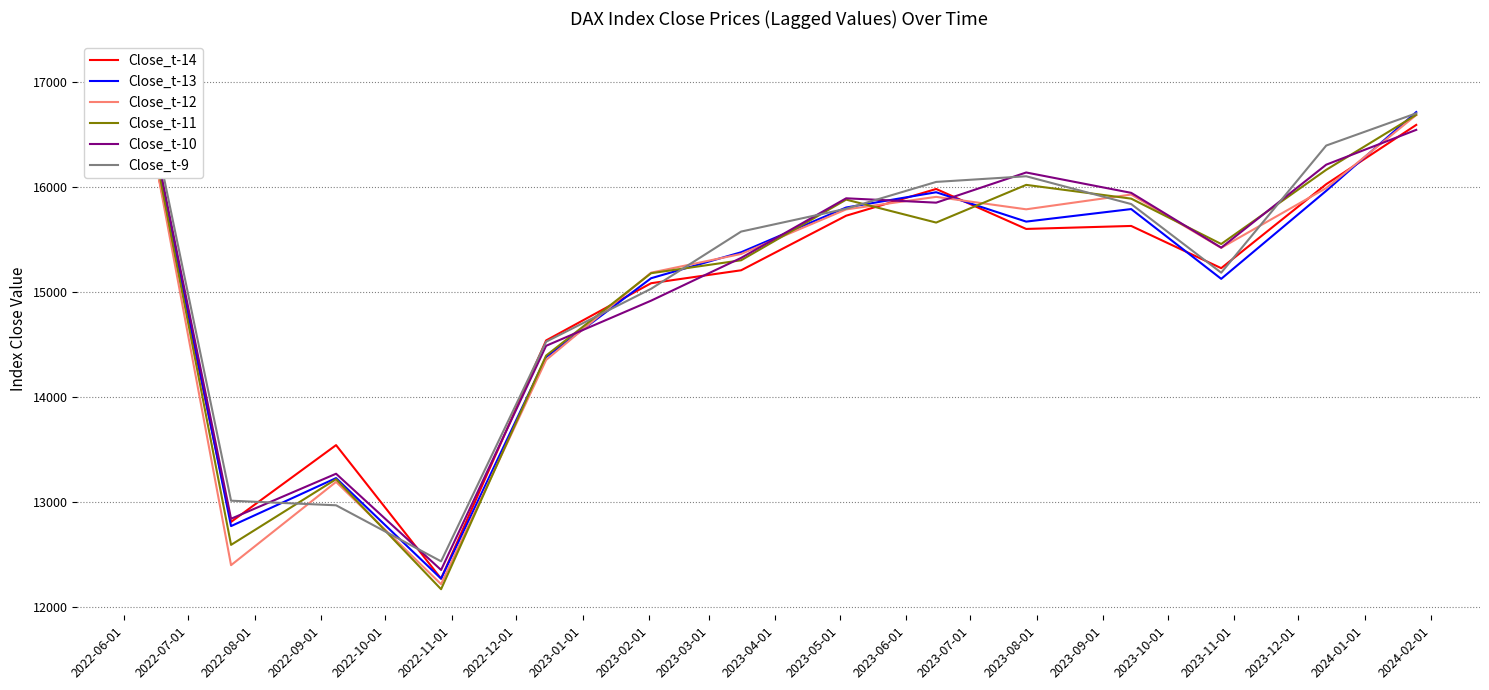

What is the total value across all series at 2022-07-01?

76440.6